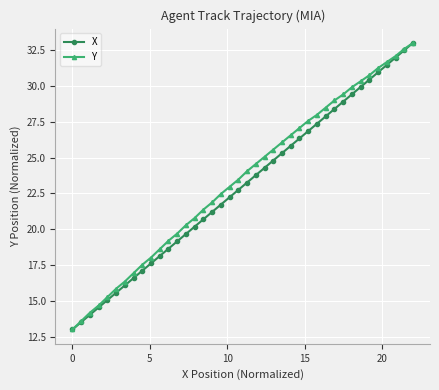

True or false: Y and X cross at least once.

False